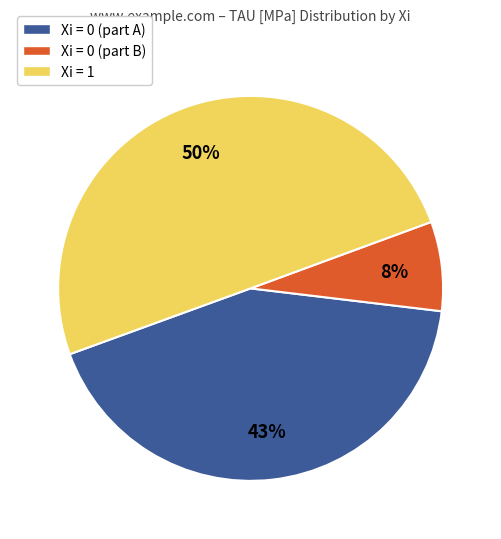

Which has a higher value, Xi = 0 (part B) or Xi = 1?

Xi = 1